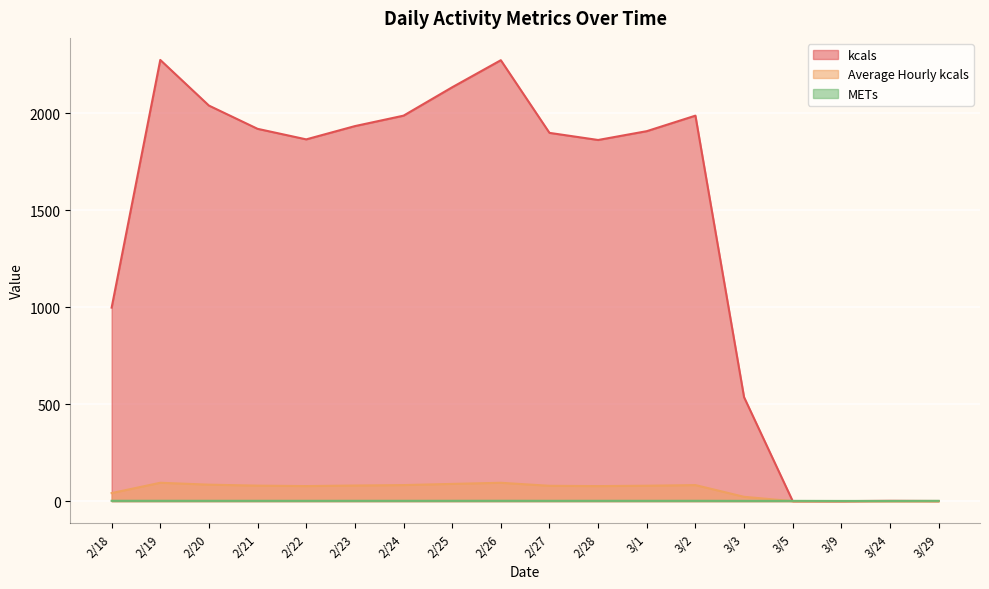

Reading left to right, transcribe all the data shown in this chart.

kcals: 997.2	2273.4	2038.2	1918.5	1864.2	1932.5	1986.3	2132.6	2272.1	1897.7	1861.0	1906.4	1986.4	535.7	0.3	0.0	1.7	0.7
Average Hourly kcals: 41.6	94.7	84.9	79.9	77.7	80.5	82.8	88.9	94.7	79.1	77.5	79.4	82.8	22.3	0.0	0.0	0.1	0.0
METs: 1.8	1.9	1.8	1.8	1.7	1.8	1.7	1.8	1.9	1.7	1.8	1.7	1.8	1.4	1.4	1.0	1.0	1.5